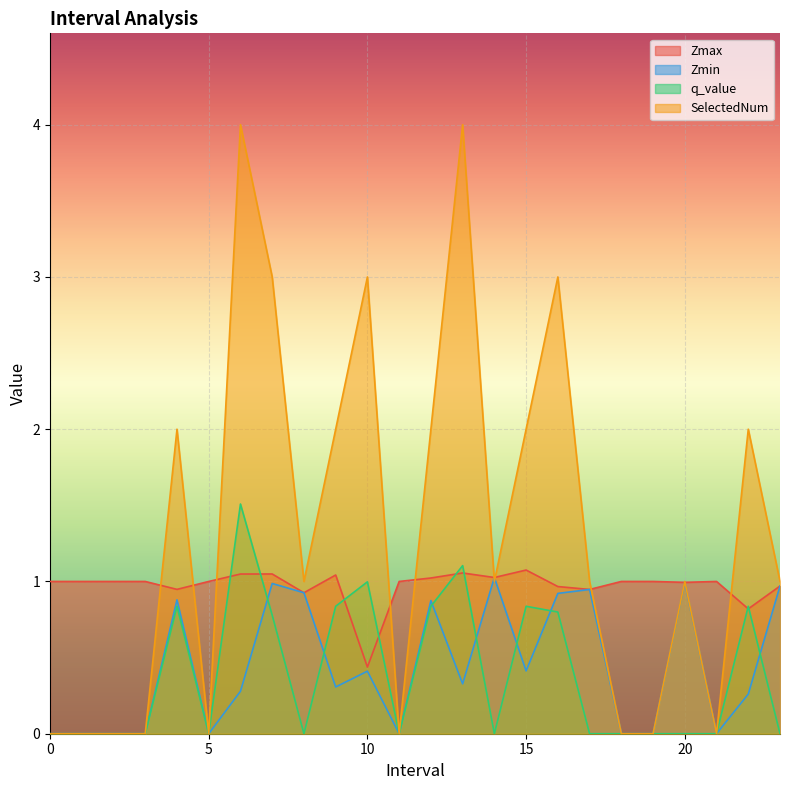

The Zmin series shows 0.4 at 15. True or false?

True